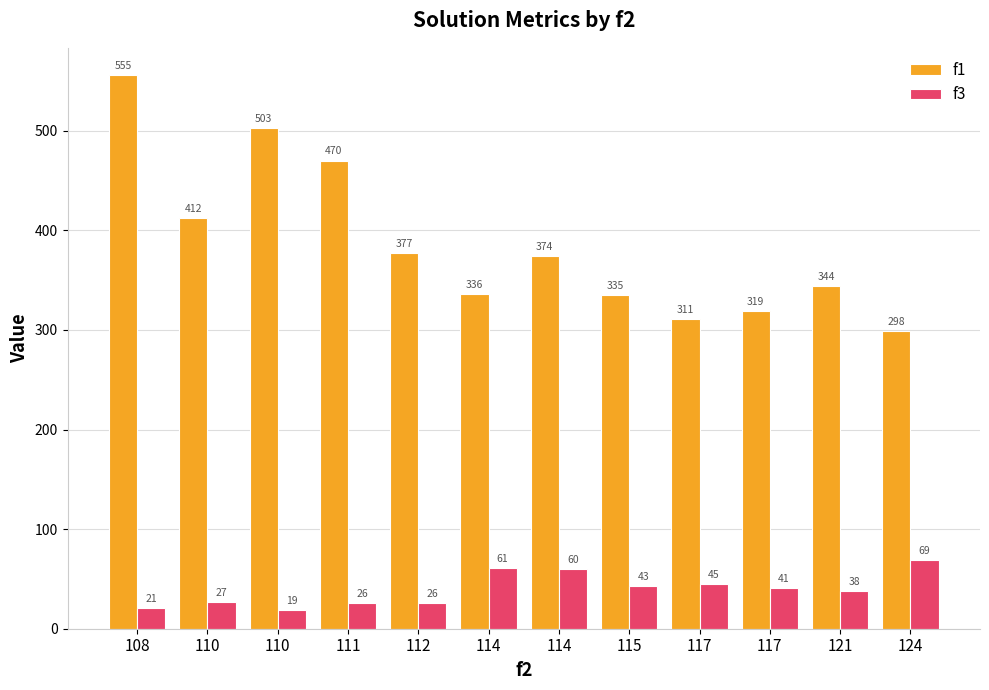

The value of f3 at 117 is 59.5. True or false?

False